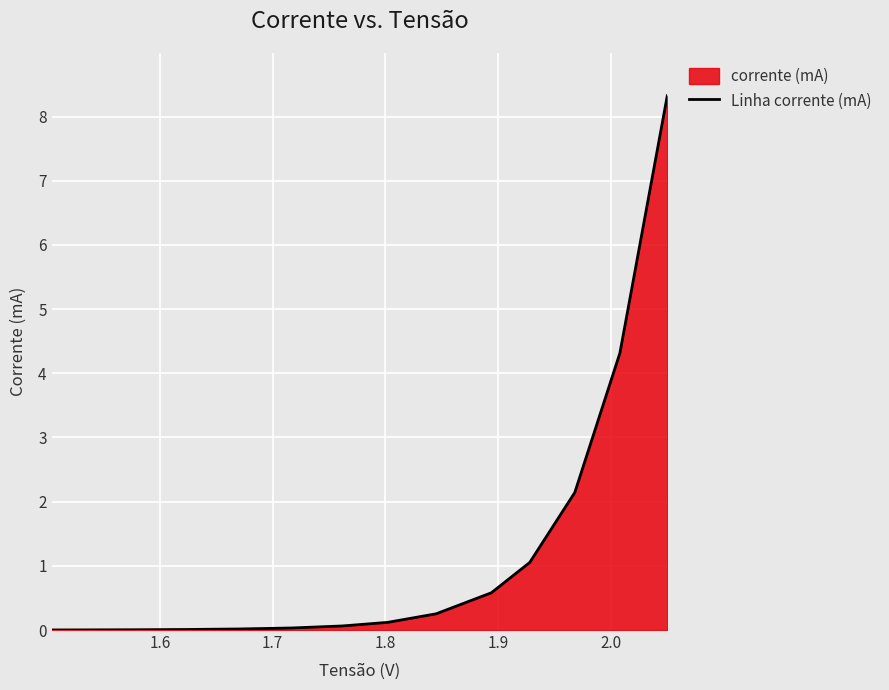

What is the maximum value shown in the chart?

8.3